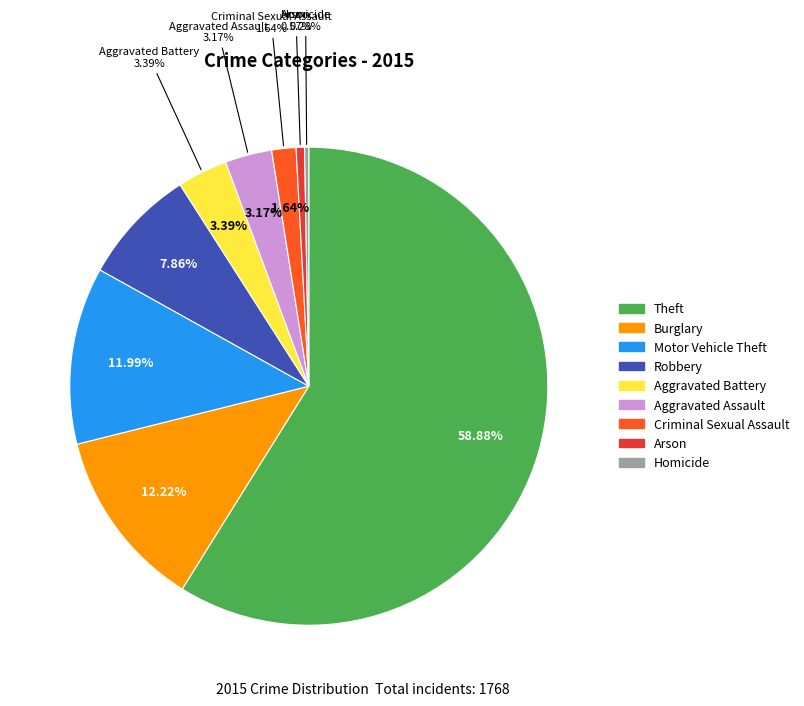

The Theft slice represents 59% of the pie. True or false?

True